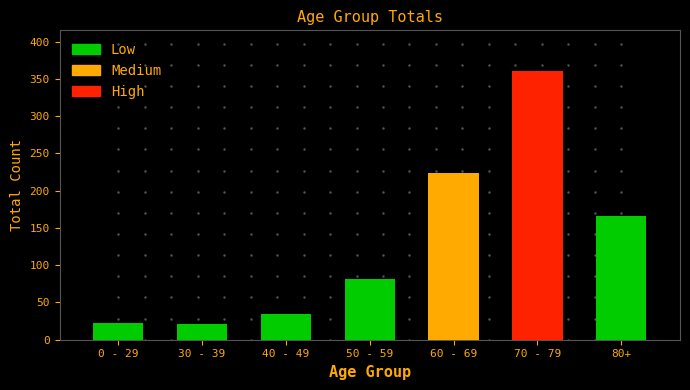

Count the number of categories in the chart.

7